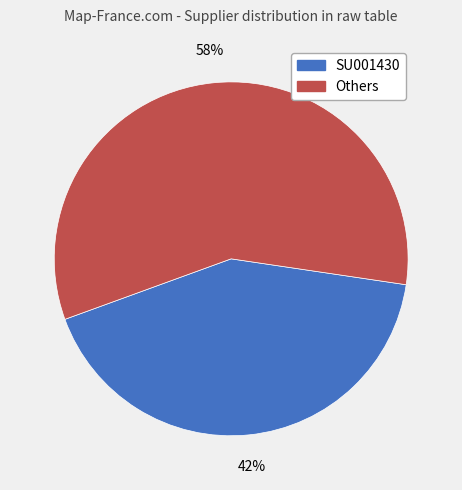

To the nearest percent, what is the difference between the largest and smallest slice percentages?

16%